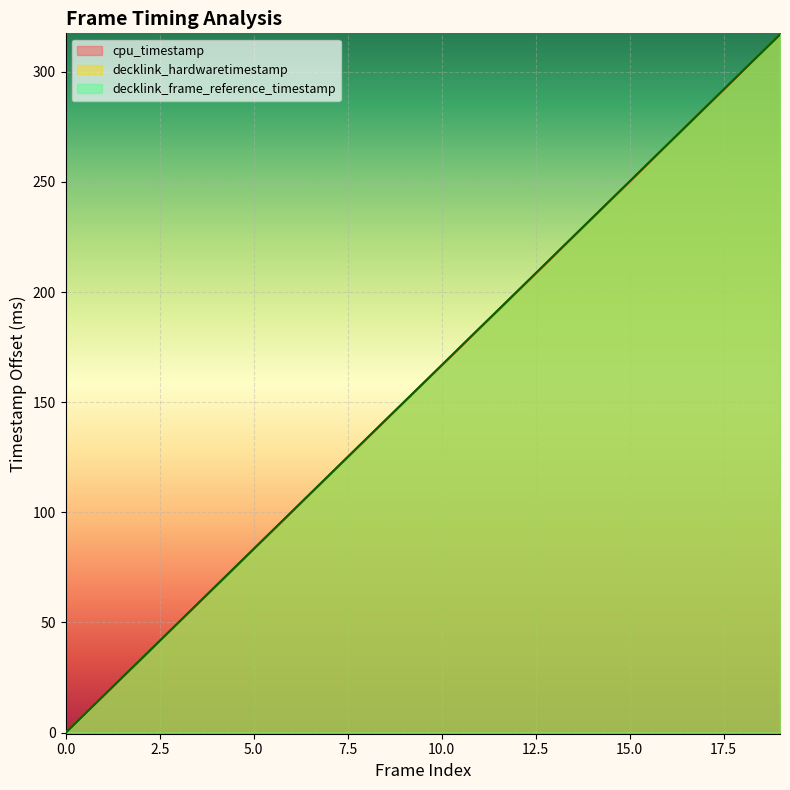

The decklink_frame_reference_timestamp series shows 250.2 at 15.0. True or false?

True